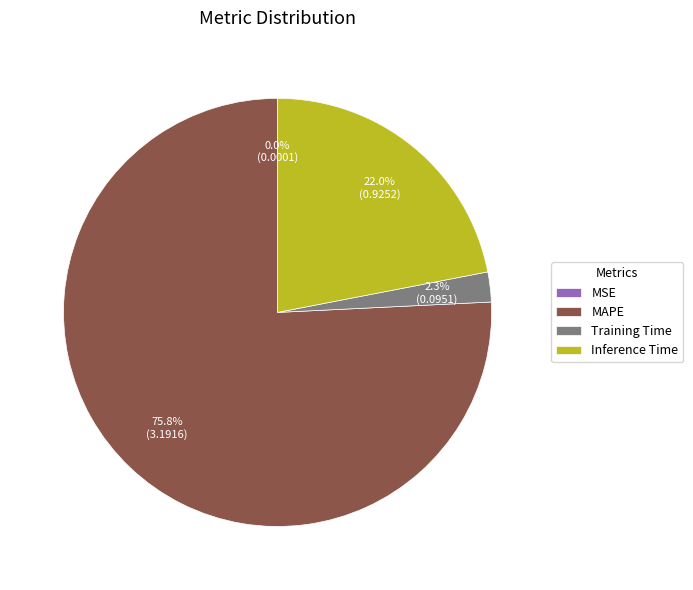

Which slice represents more than half of the pie?

MAPE